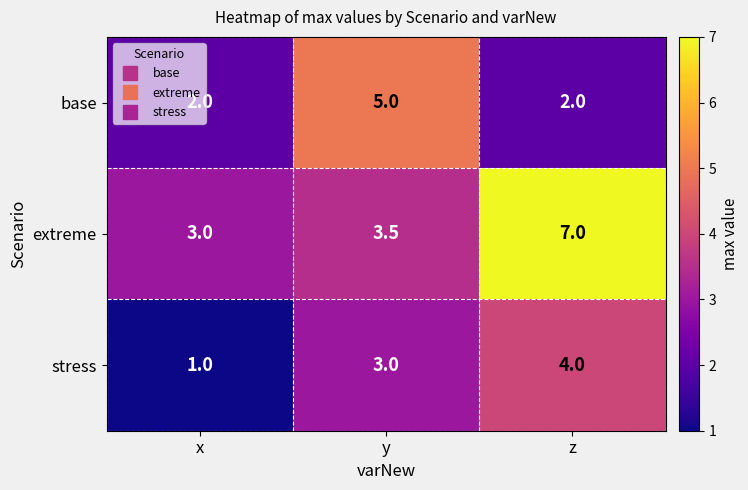

The stress series shows 0.4 at x. True or false?

False